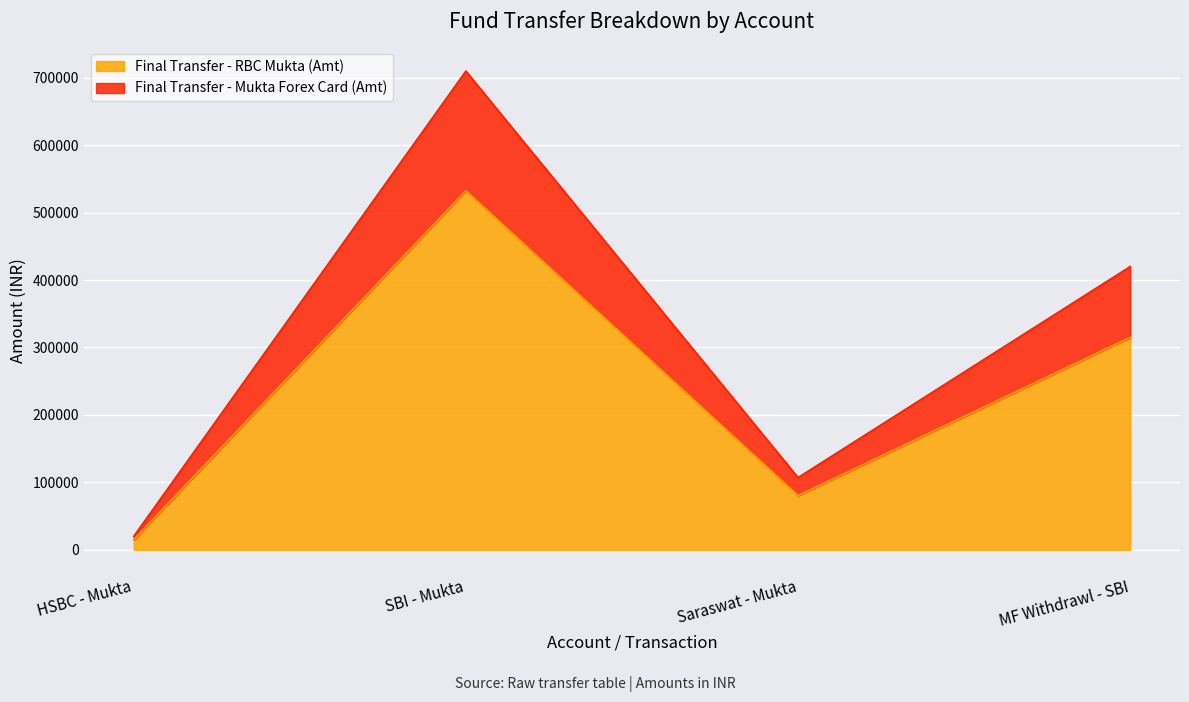

Between MF Withdrawl - SBI and Saraswat - Mukta, which is larger?

MF Withdrawl - SBI